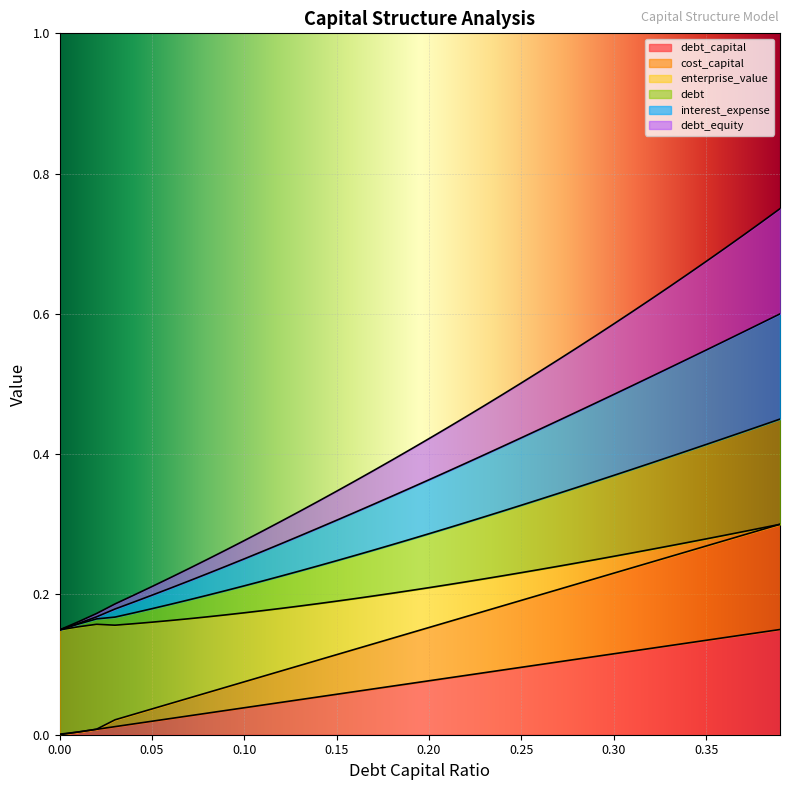

What is the sum of all debt_capital values?

3.0